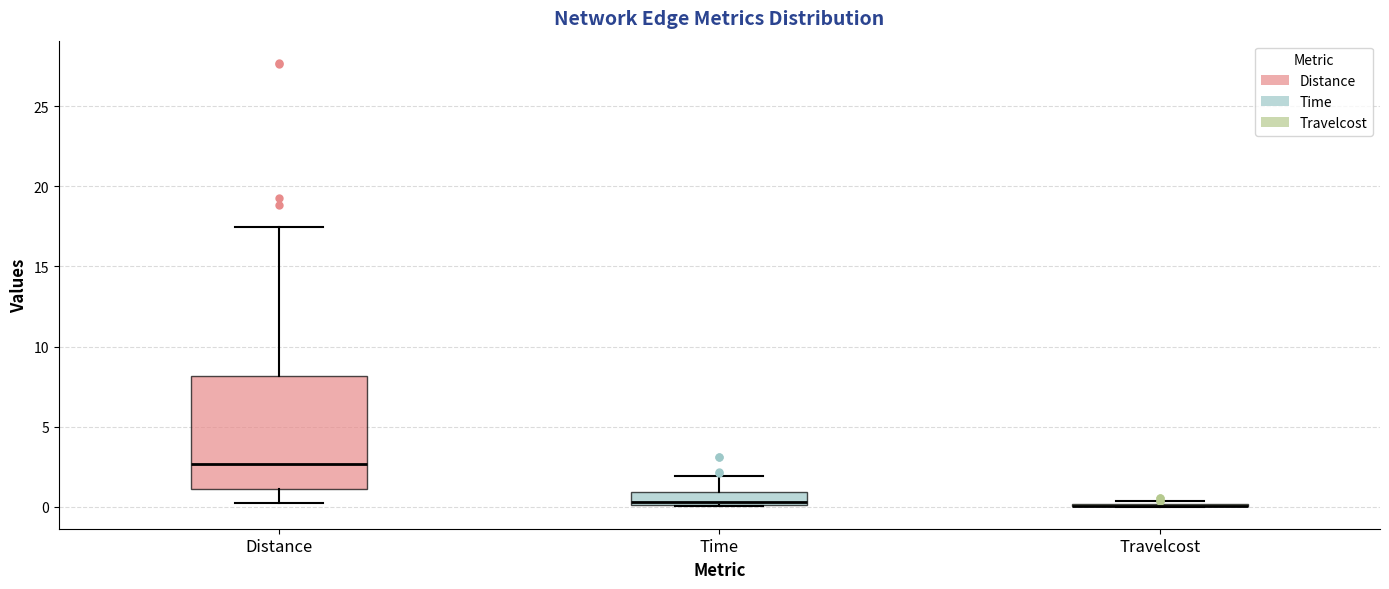

Which box is the tallest, from its lower edge to its upper edge?

Distance